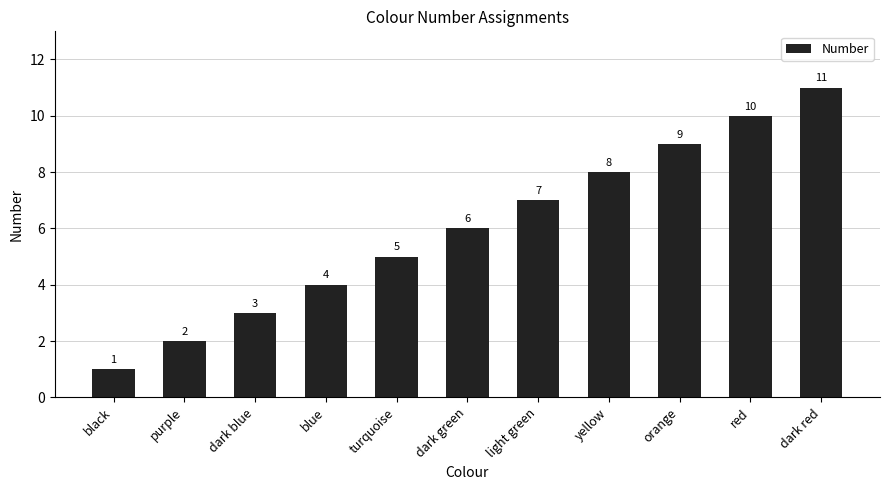

What value does the data have at blue?

4